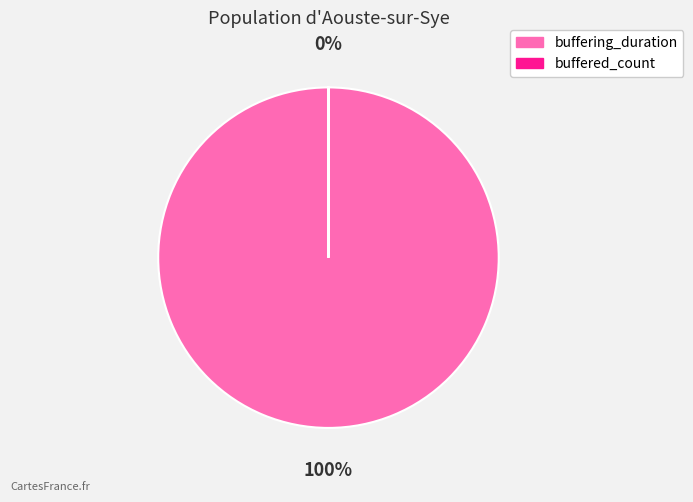

Which slice is the smallest?

buffered_count